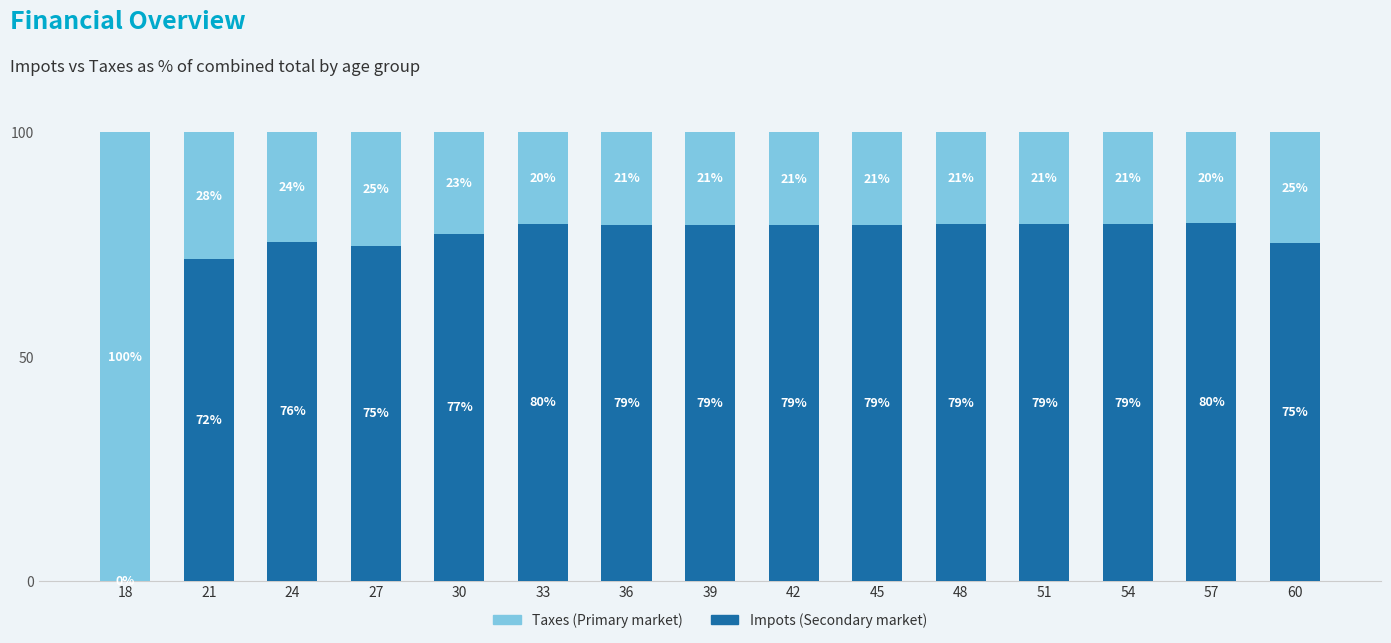

What is the total value across all series at 33?

100.0